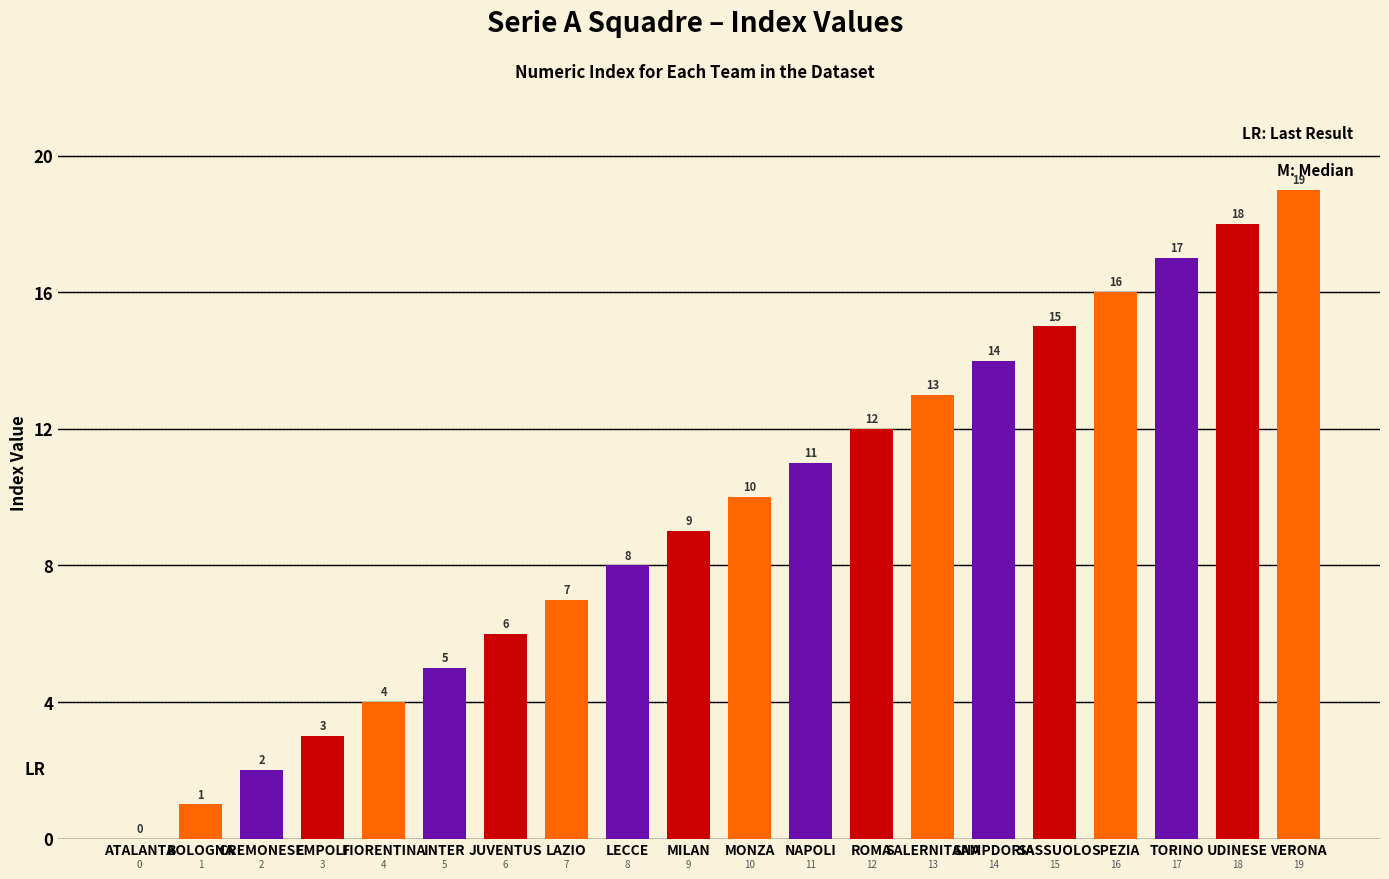

Where is the data nearest to the value 9?

MILAN